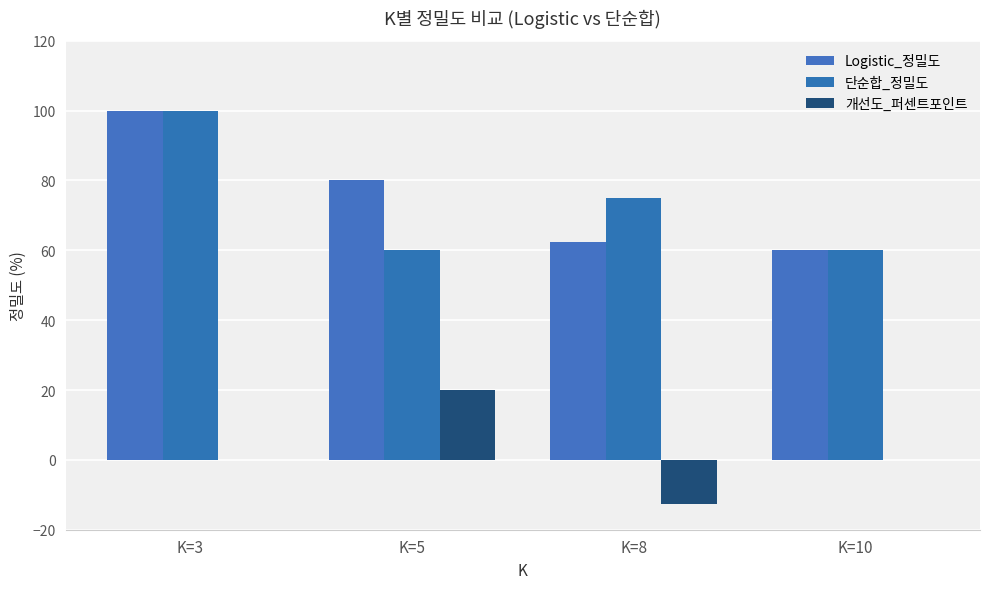

At which label does Logistic_정밀도 reach its minimum?

K=10